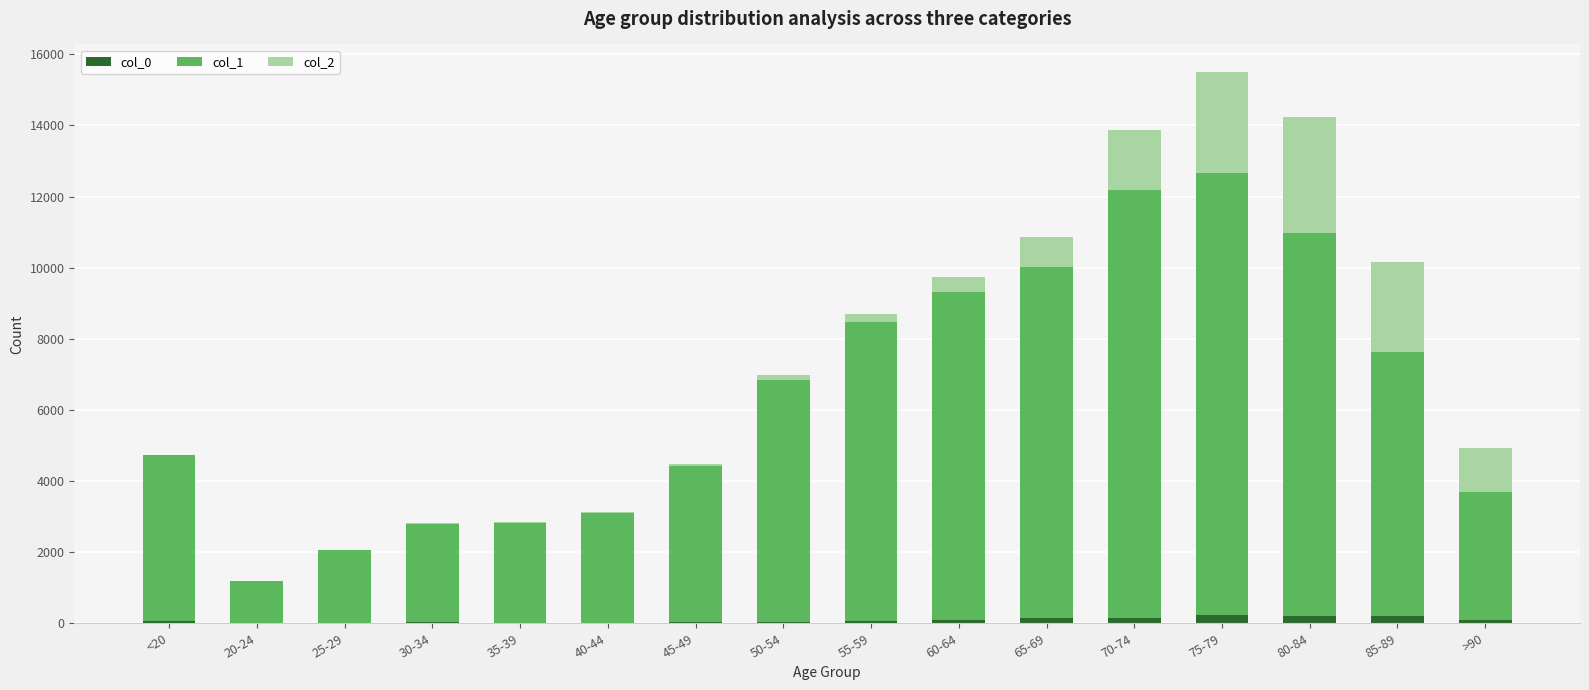

At which category is the sum across all series the highest?

75-79